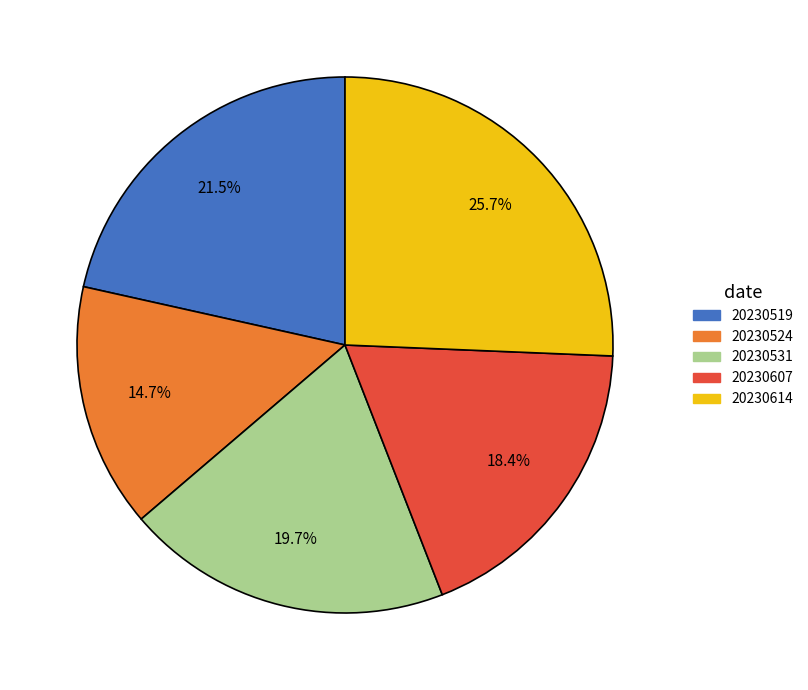

To the nearest percent, what is the difference between the 20230519 and 20230531 slice percentages?

2%